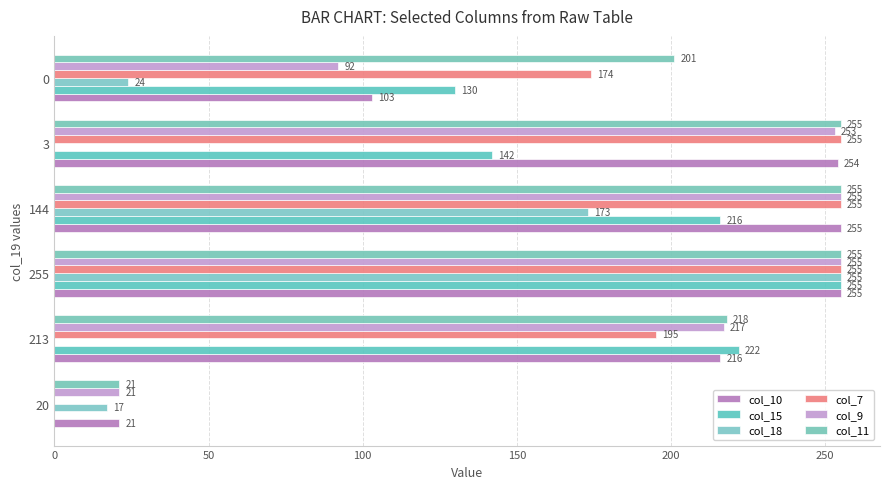

How many positive values does the col_15 series have?

5